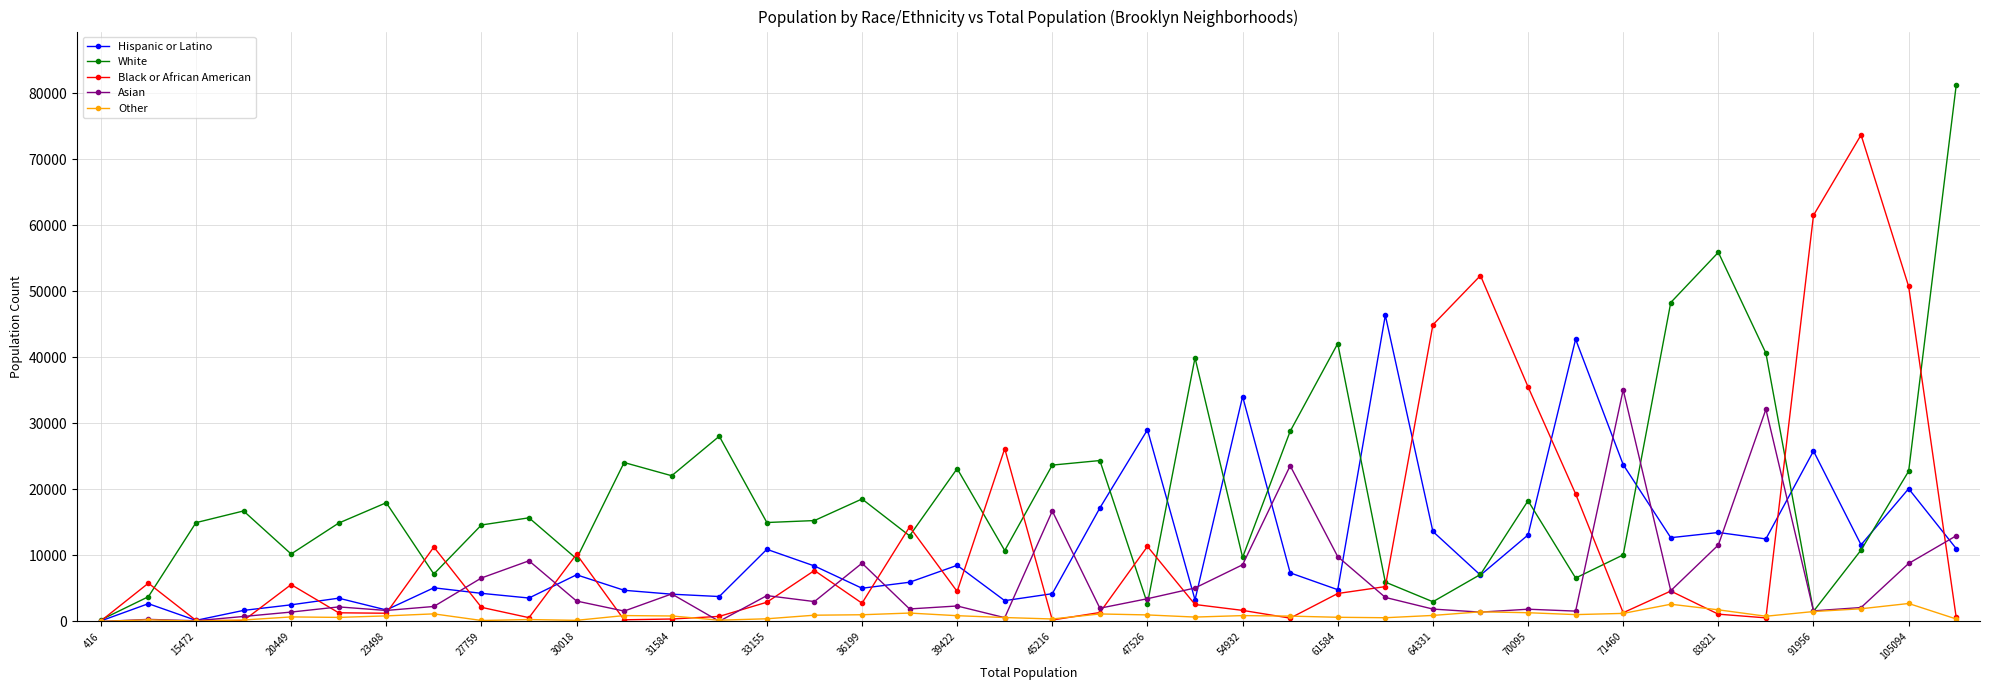

List the series in order of their peak value, highest first.

White, Black or African American, Hispanic or Latino, Asian, Other